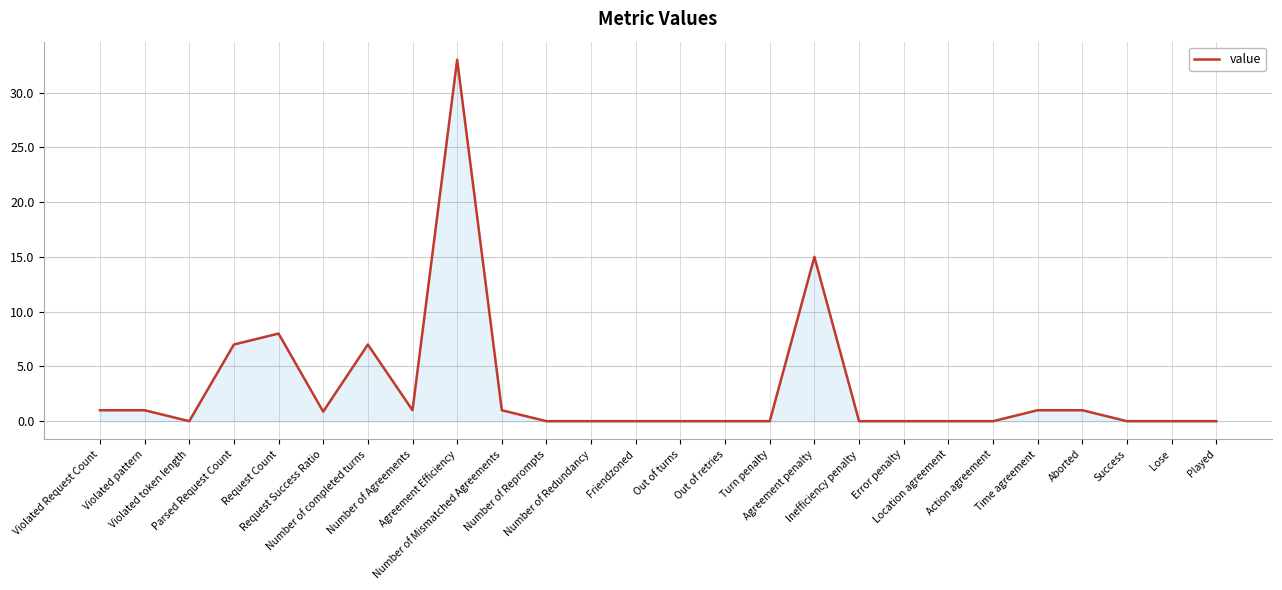

At which label is the value closest to 16?

Agreement penalty